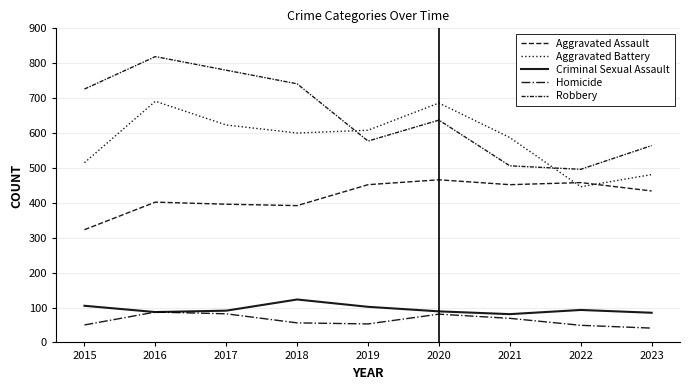

What is the lowest value of the Criminal Sexual Assault series?

81